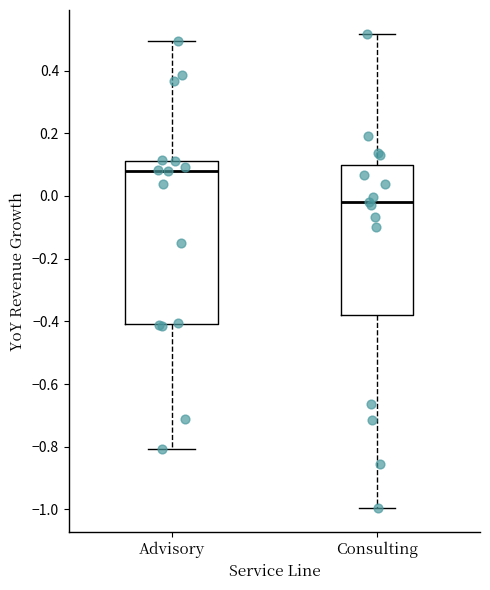

Which box has the highest median line?

Advisory